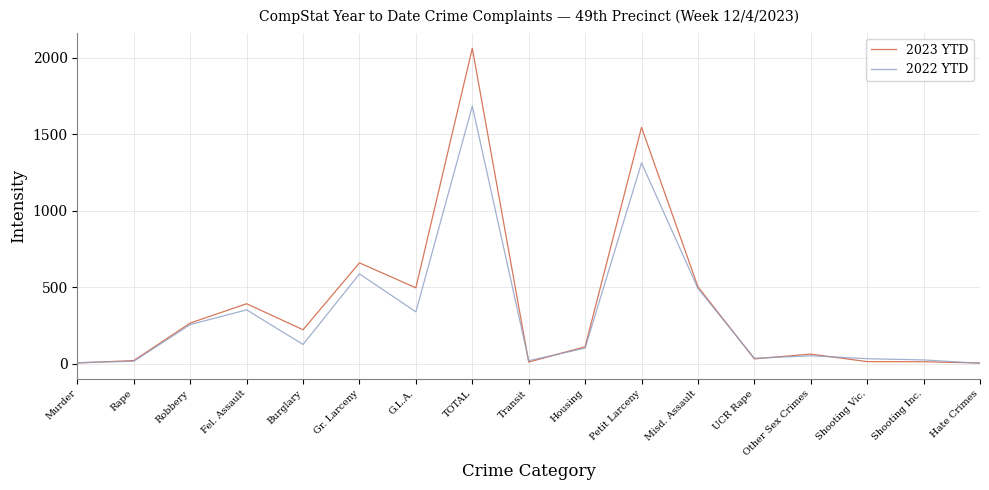

The 2022 YTD series shows 57 at Burglary. True or false?

False